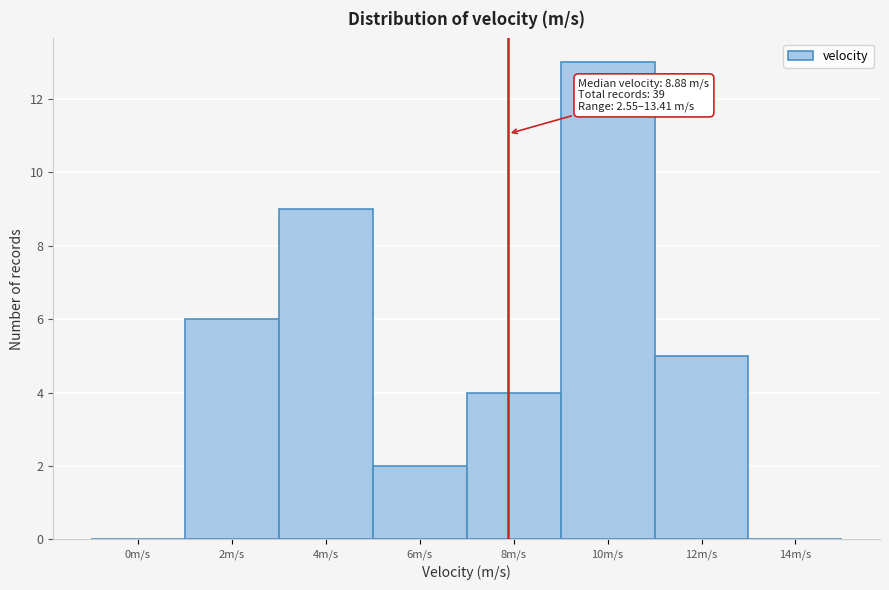

Reading left to right, what are all the values shown in this chart?

0m/s=0	2m/s=6	4m/s=9	6m/s=2	8m/s=4	10m/s=13	12m/s=5	14m/s=0